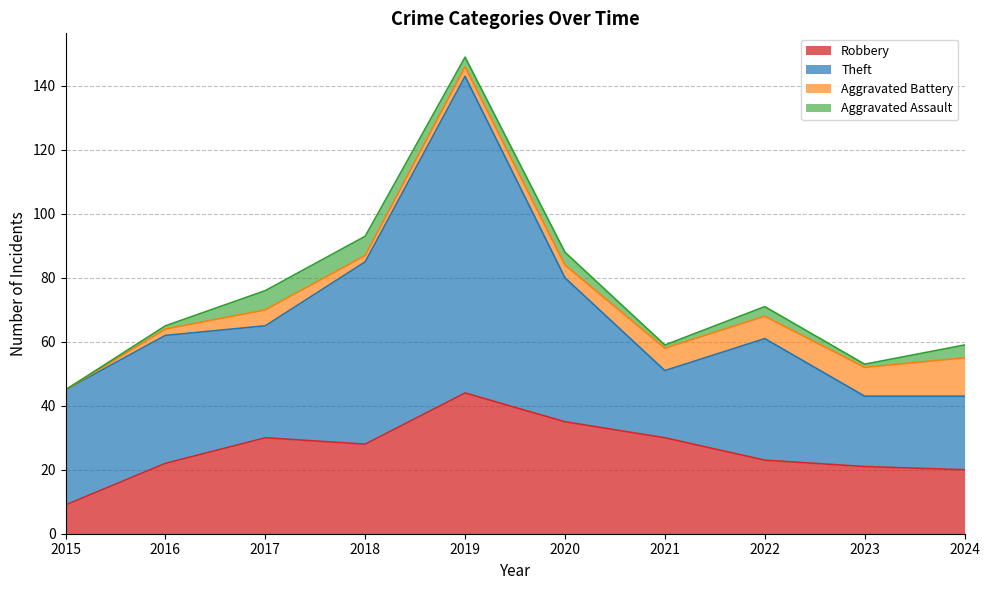

Which category has the lowest value in the Theft series?

2021